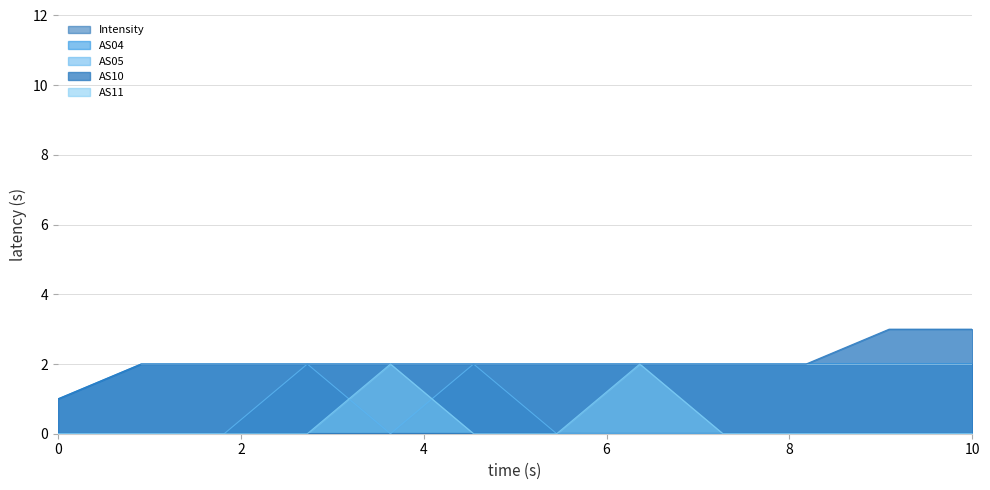

What is the difference between the maximum and second lowest values in the AS10 series?

1.0